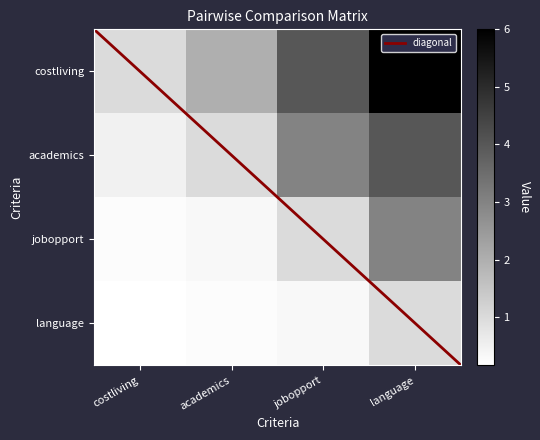

Is it true that academics equals 0.1 at costliving?

False